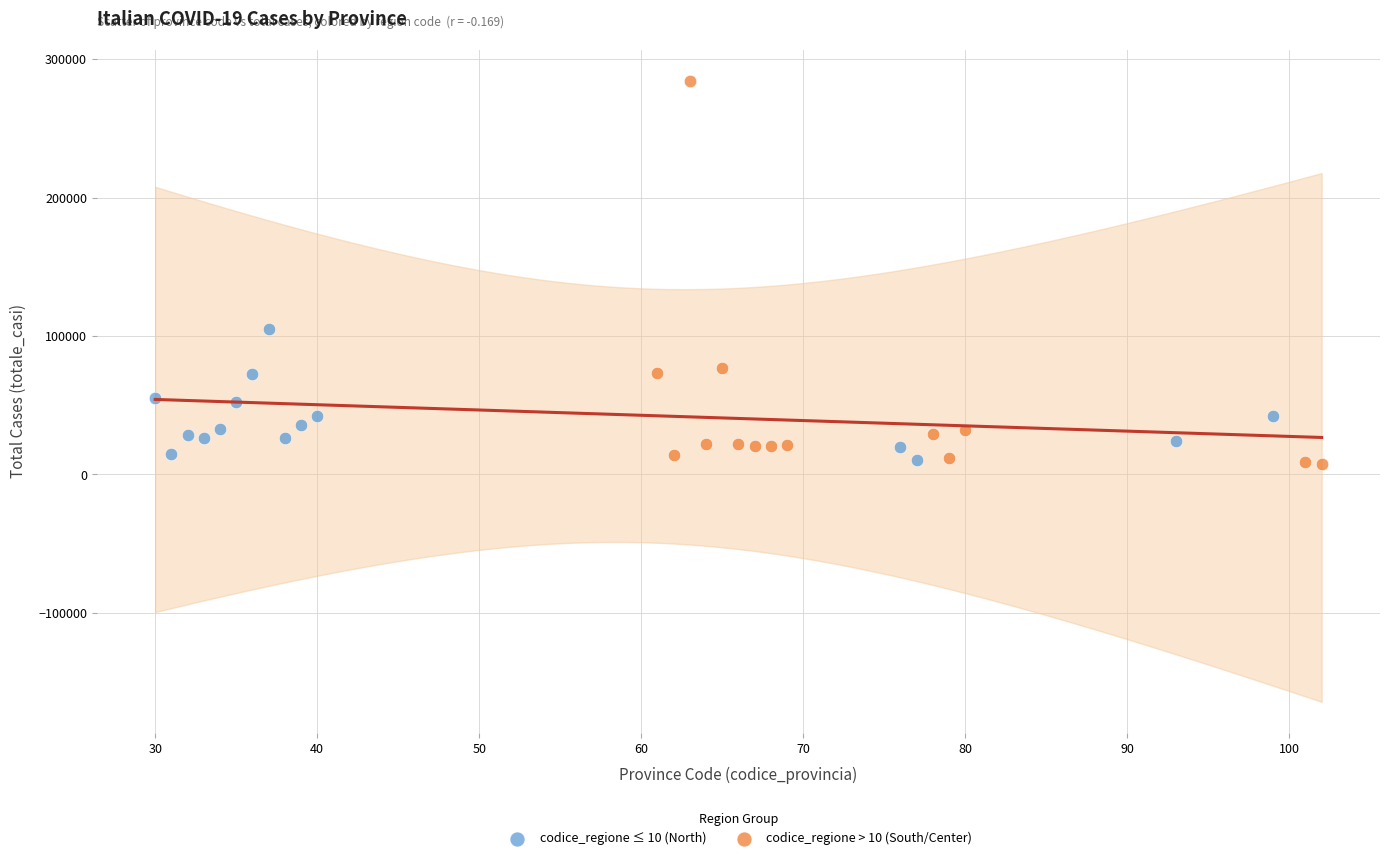

Which series has the widest spread of Y values?

codice_regione > 10 (South/Center)